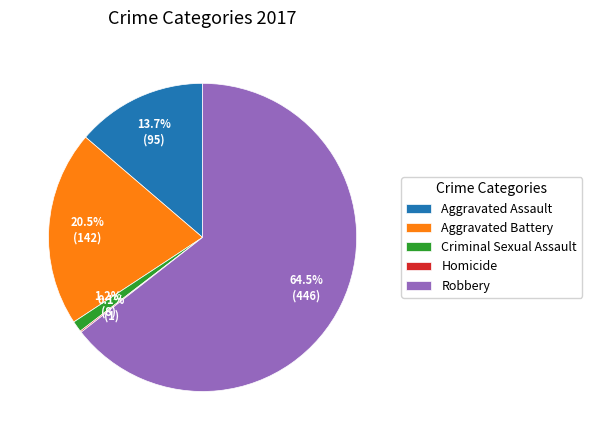

Which has a higher value, Robbery or Criminal Sexual Assault?

Robbery